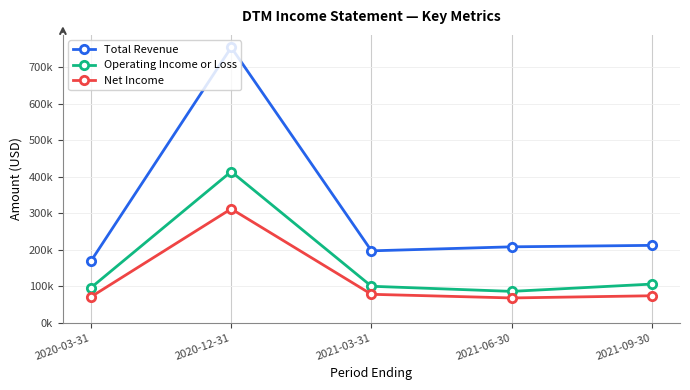

What is the maximum value for Total Revenue?

754000